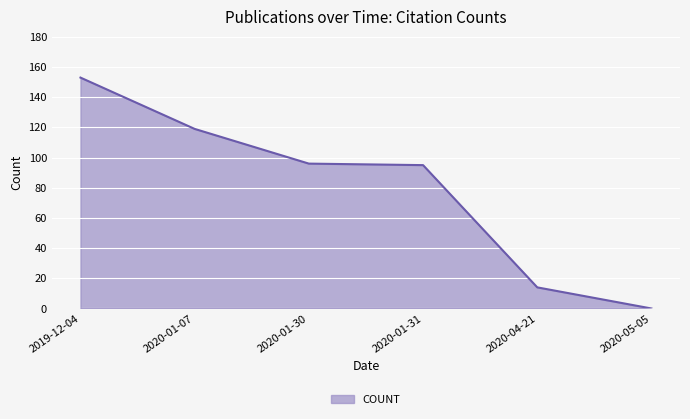

Does the chart display data point markers on the line(s)?

No